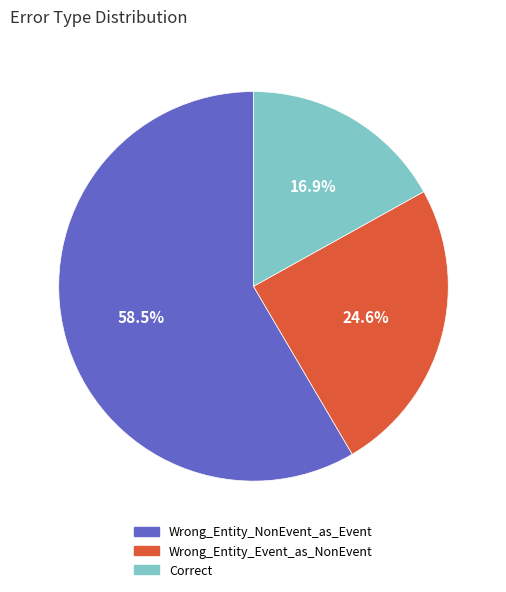

Combined, do Correct and Wrong_Entity_Event_as_NonEvent account for over 50%?

No